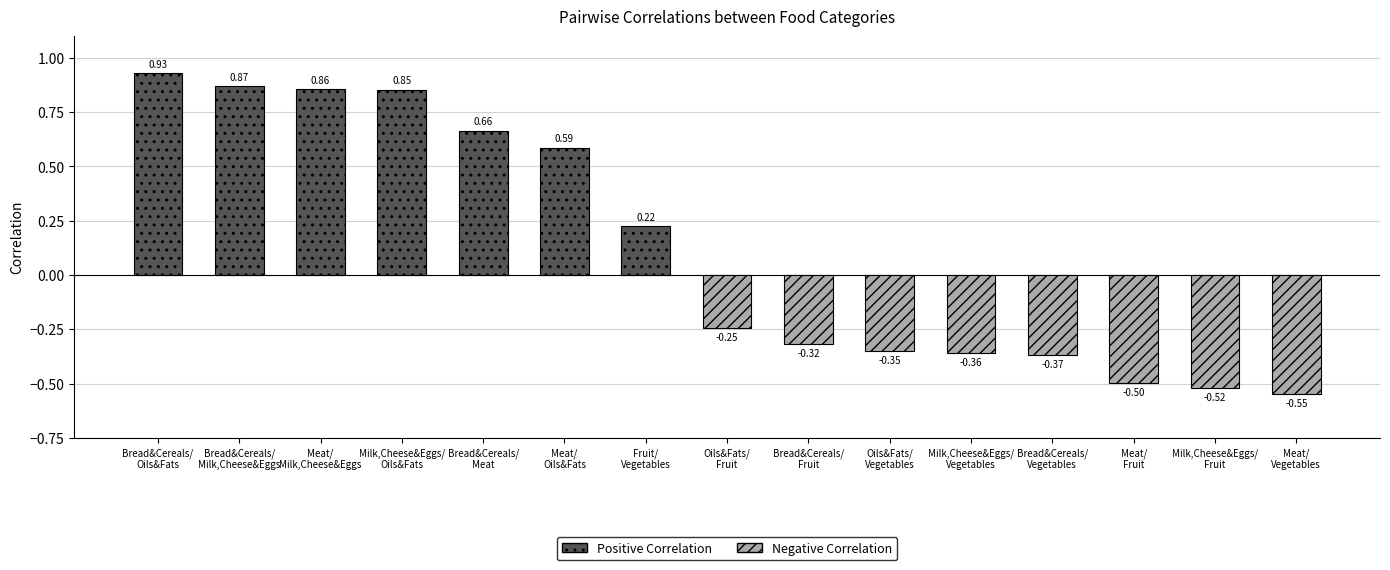

What is the sum of all values?

1.8